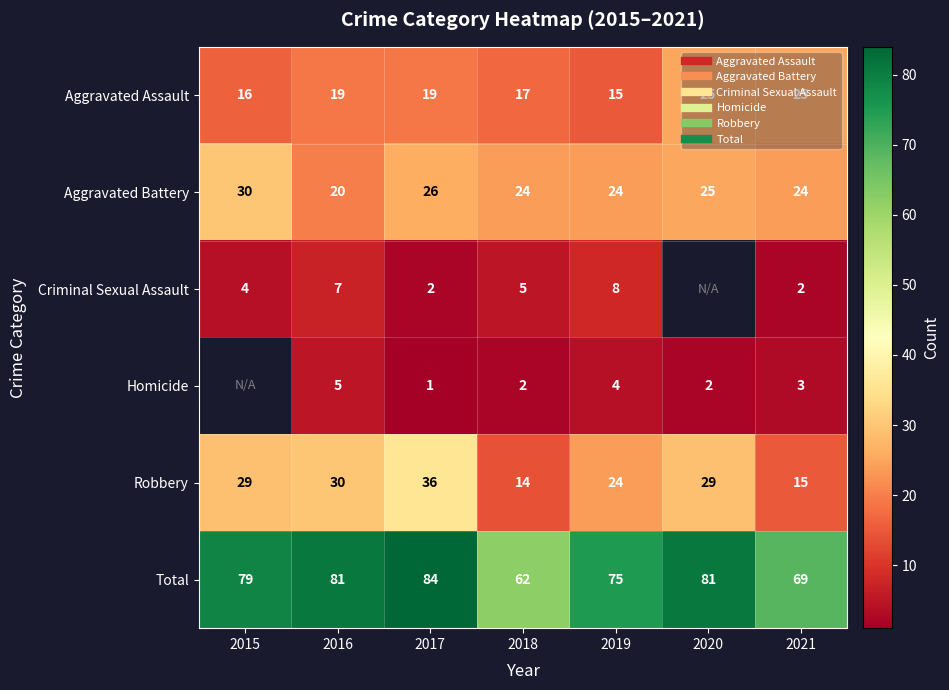

What is the difference between the highest and lowest values at 2019?

71.0